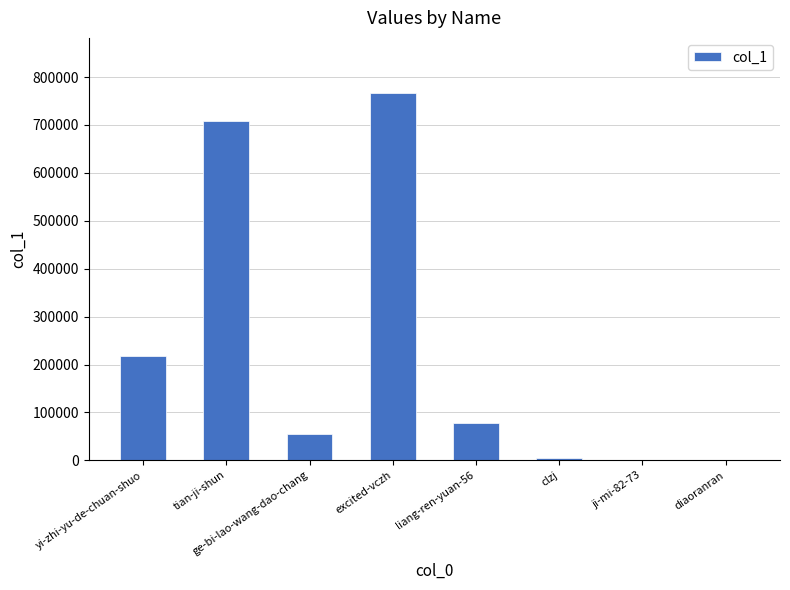

What is the maximum value shown in the chart?

766806